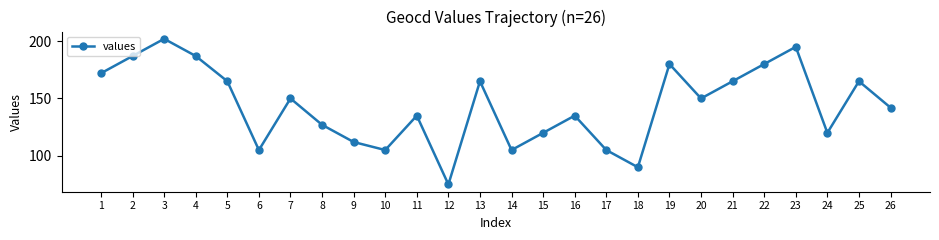

Reading left to right, extract all data points from this chart.

1=172	2=187	3=202	4=187	5=165	6=105	7=150	8=127	9=112	10=105	11=135	12=75	13=165	14=105	15=120	16=135	17=105	18=90	19=180	20=150	21=165	22=180	23=195	24=120	25=165	26=142